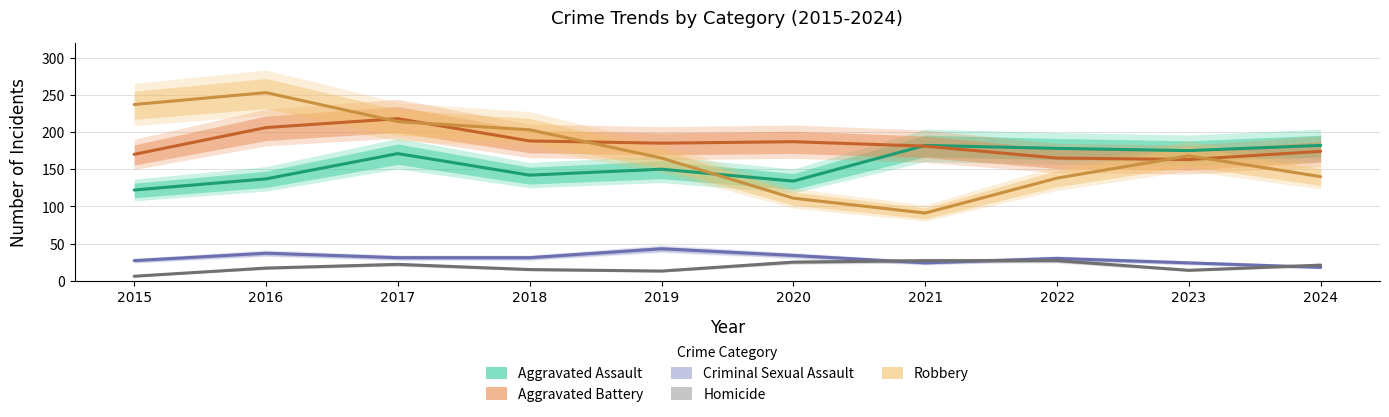

At which category does Aggravated Assault reach its first local peak?

2017